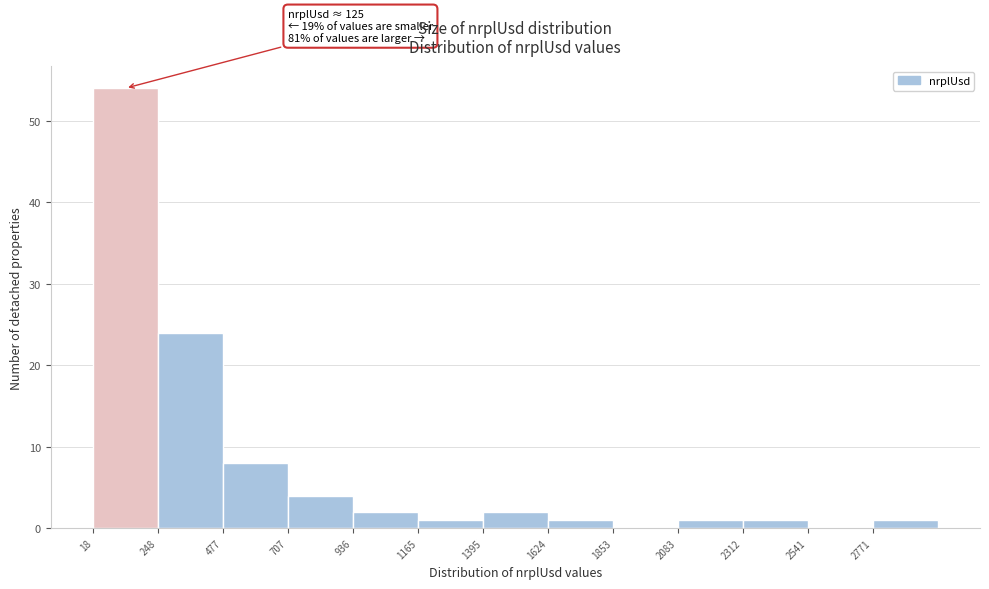

Over which range of the x-axis is the bar tallest?

0 to 250